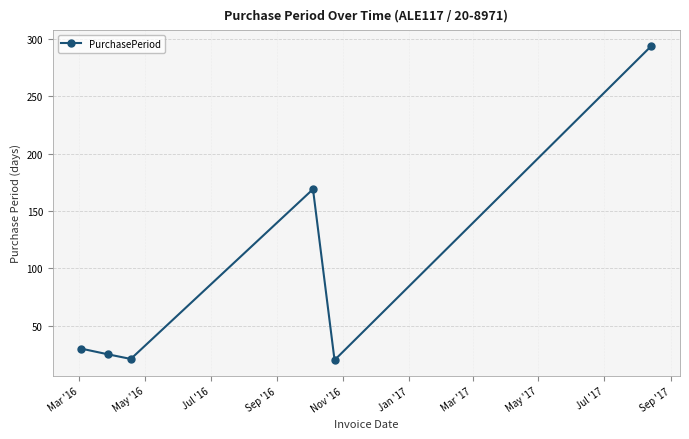

What is the minimum value shown in the chart?

20